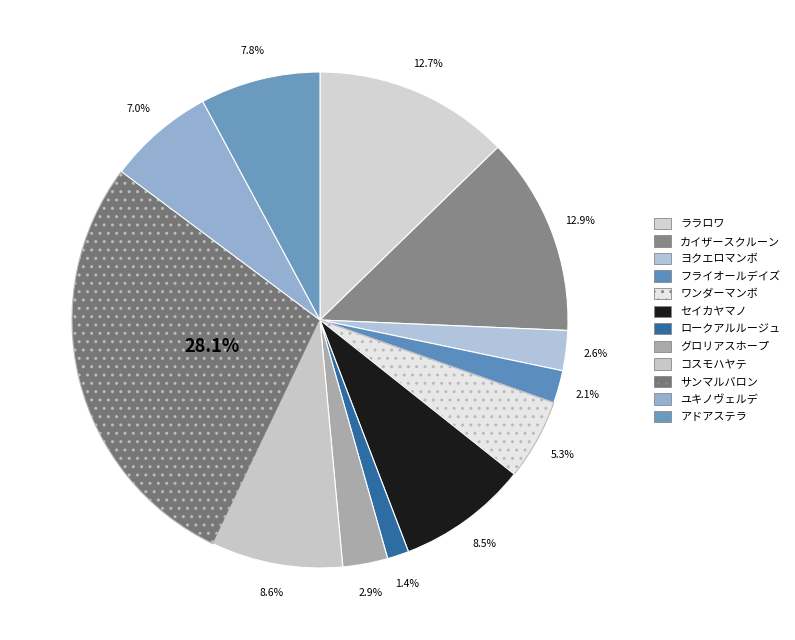

To the nearest percent, what is the difference between the largest and smallest slice percentages?

27%